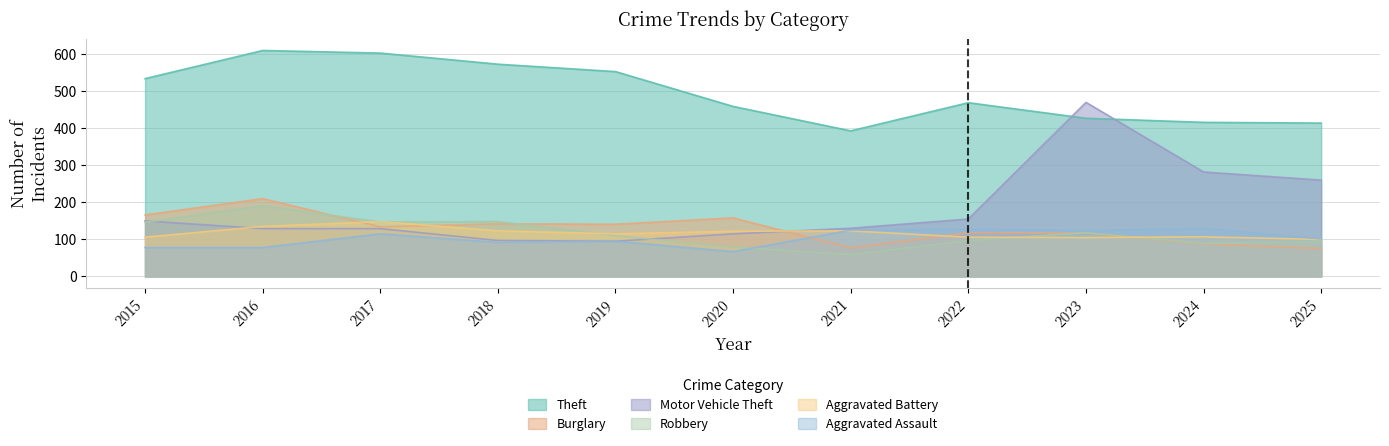

Where do Aggravated Assault and Burglary first cross each other?

2020 and 2021